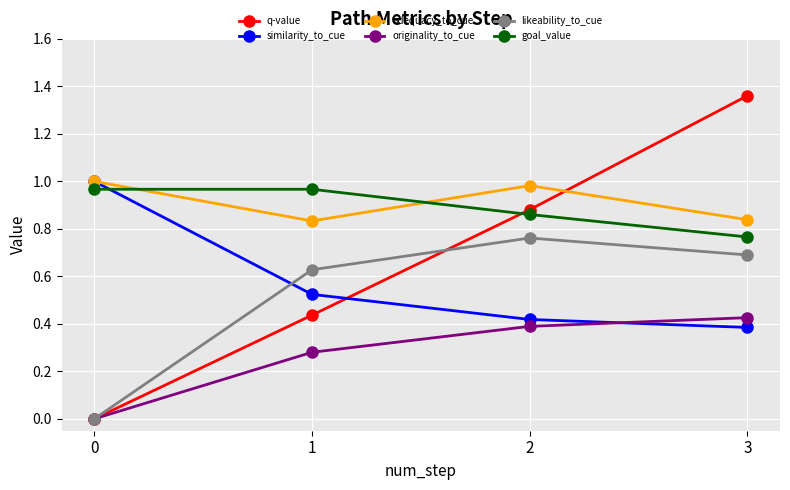

The value of q-value at 0 is 0.0. True or false?

True